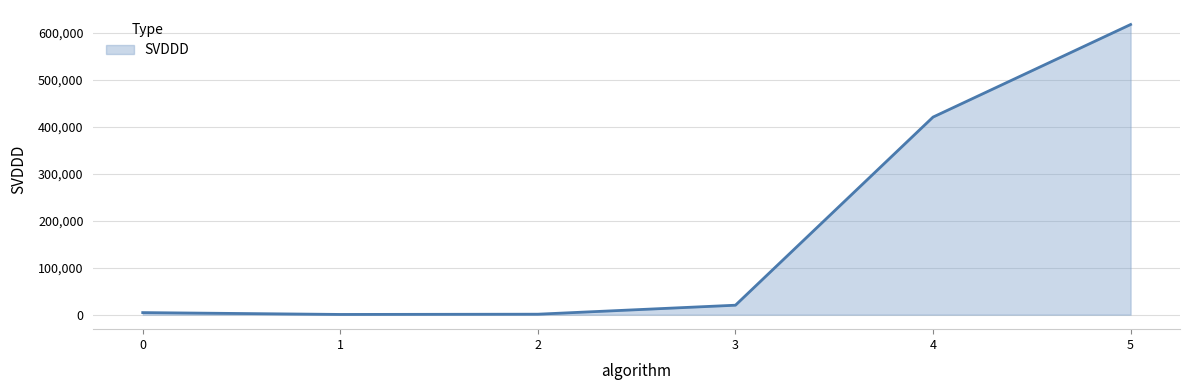

What is the sum of all values?

1064841.0